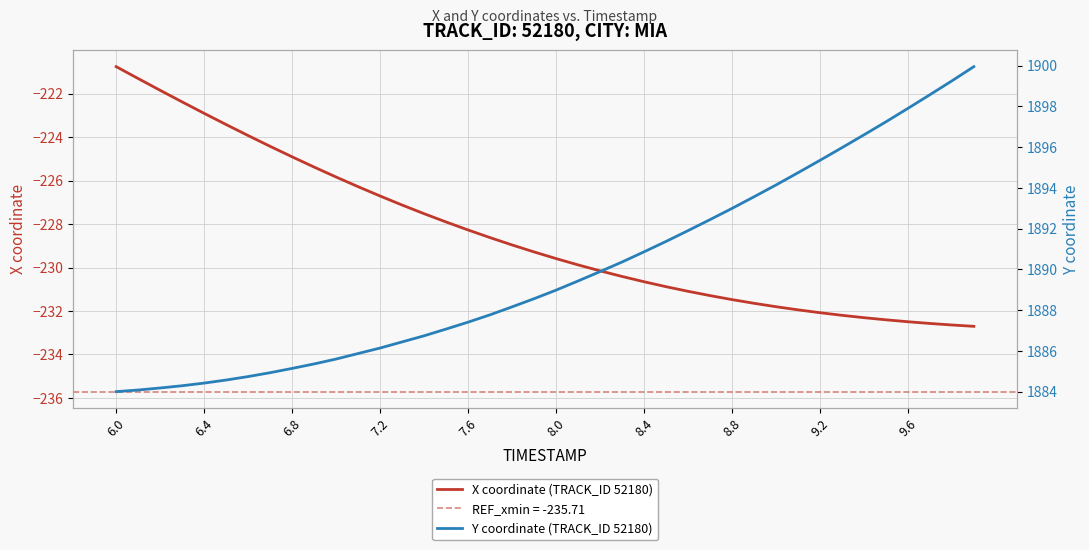

What is the average value of the X coordinate (TRACK_ID 52180) series?

-228.5